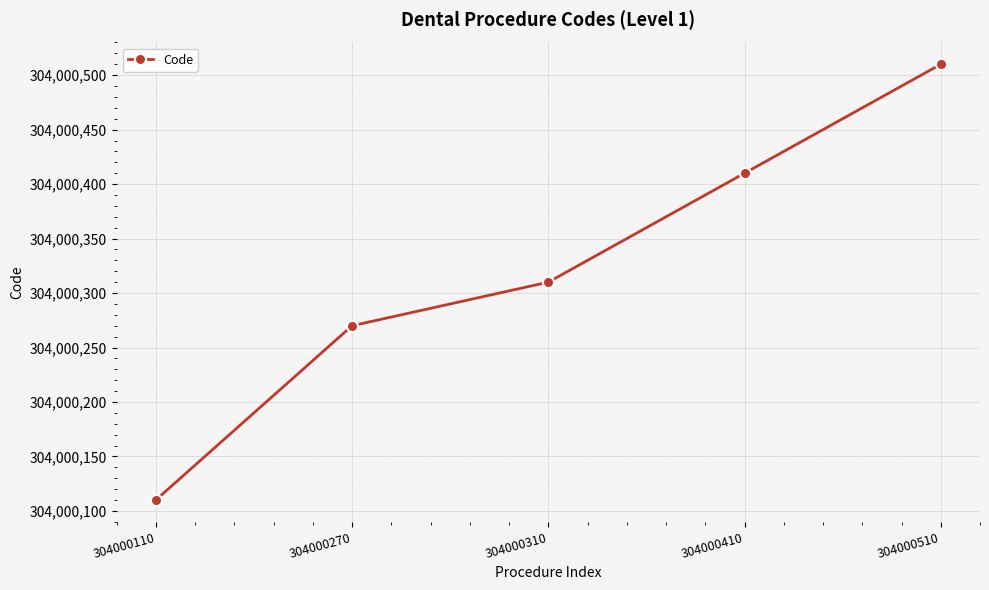

Does the chart display data point markers on the line(s)?

Yes